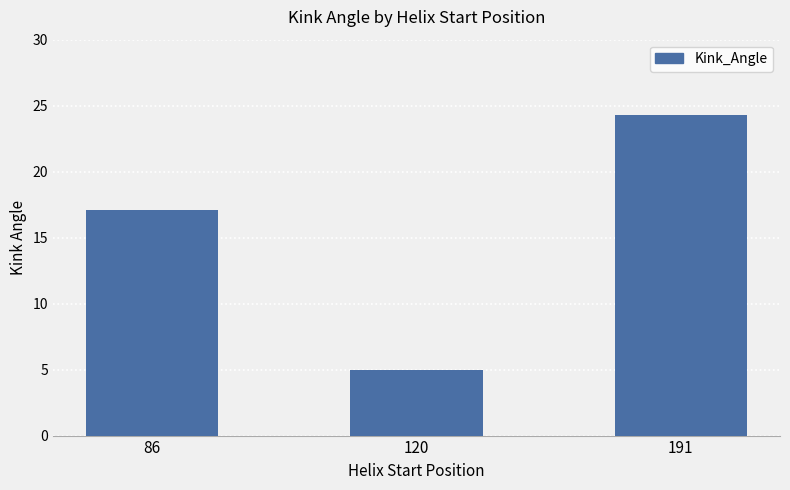

What is the ratio of the value at 191 to the value at 120?

4.9